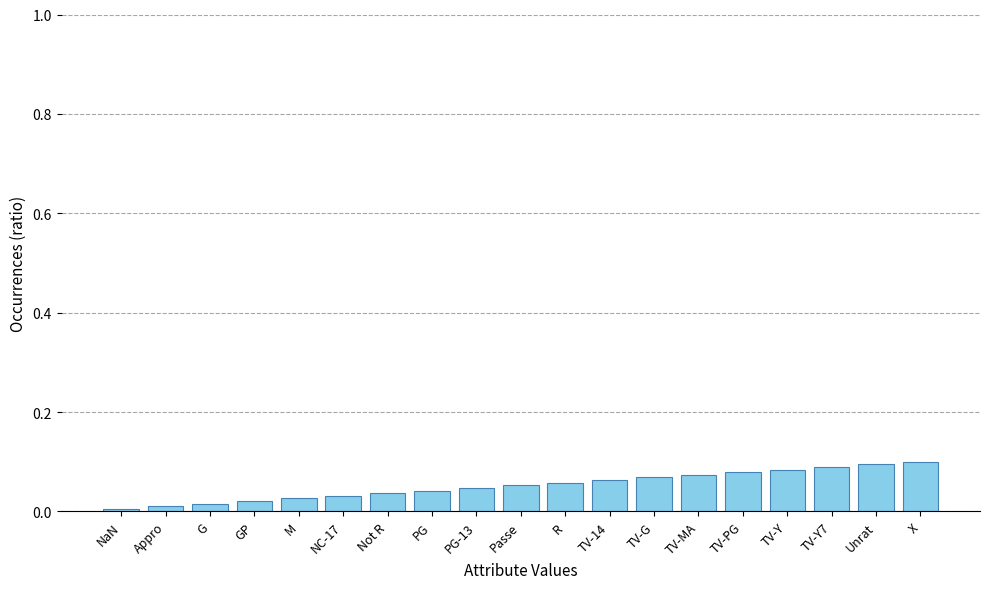

Between Not R and PG-13, which is larger?

PG-13